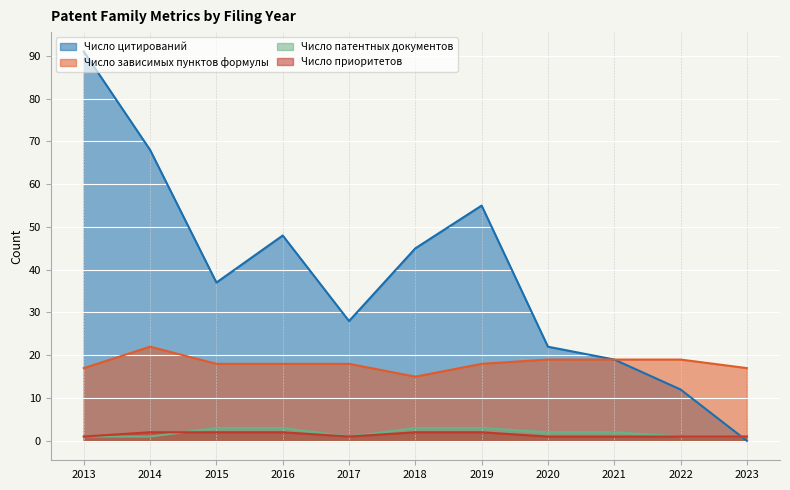

How many data points in Число патентных документов are above 2?

4